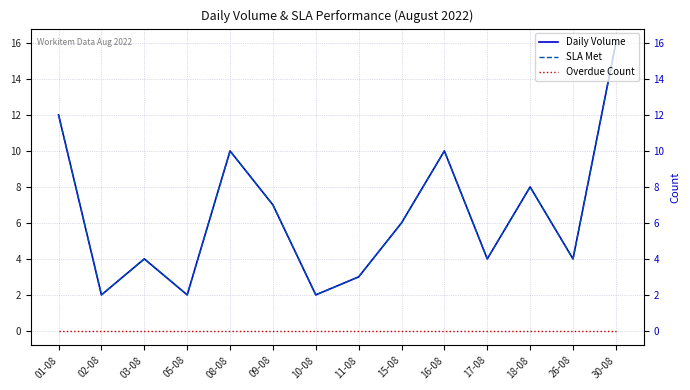

At which category does the chart reach its peak across all series?

30-08